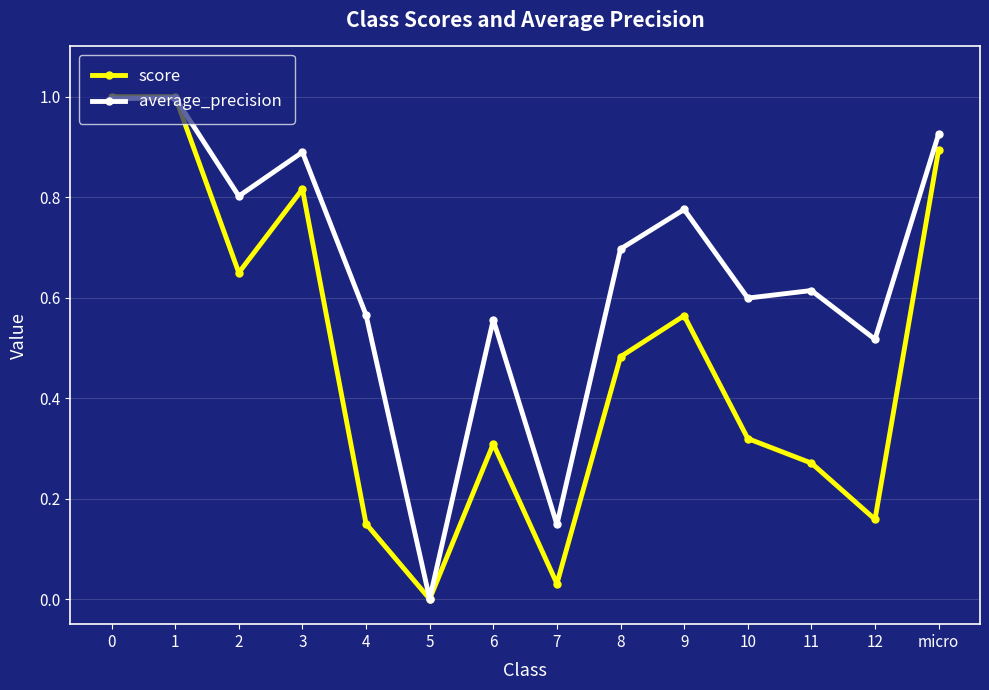

Where is the first local minimum for score?

2